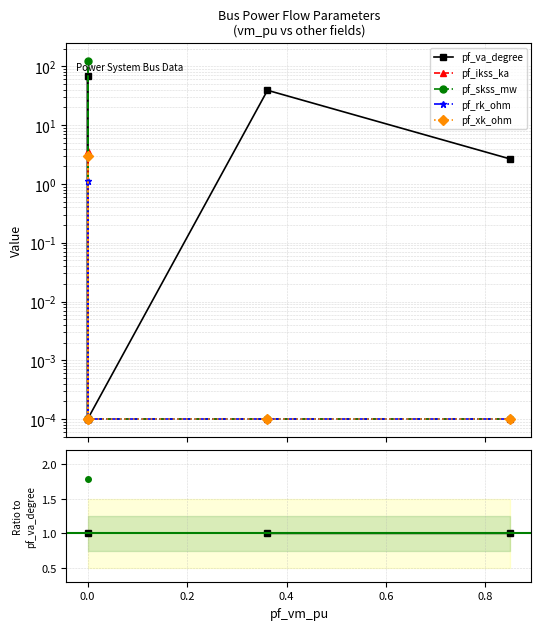

What are all the series names shown in the legend?

pf_va_degree, pf_ikss_ka, pf_skss_mw, pf_rk_ohm, pf_xk_ohm